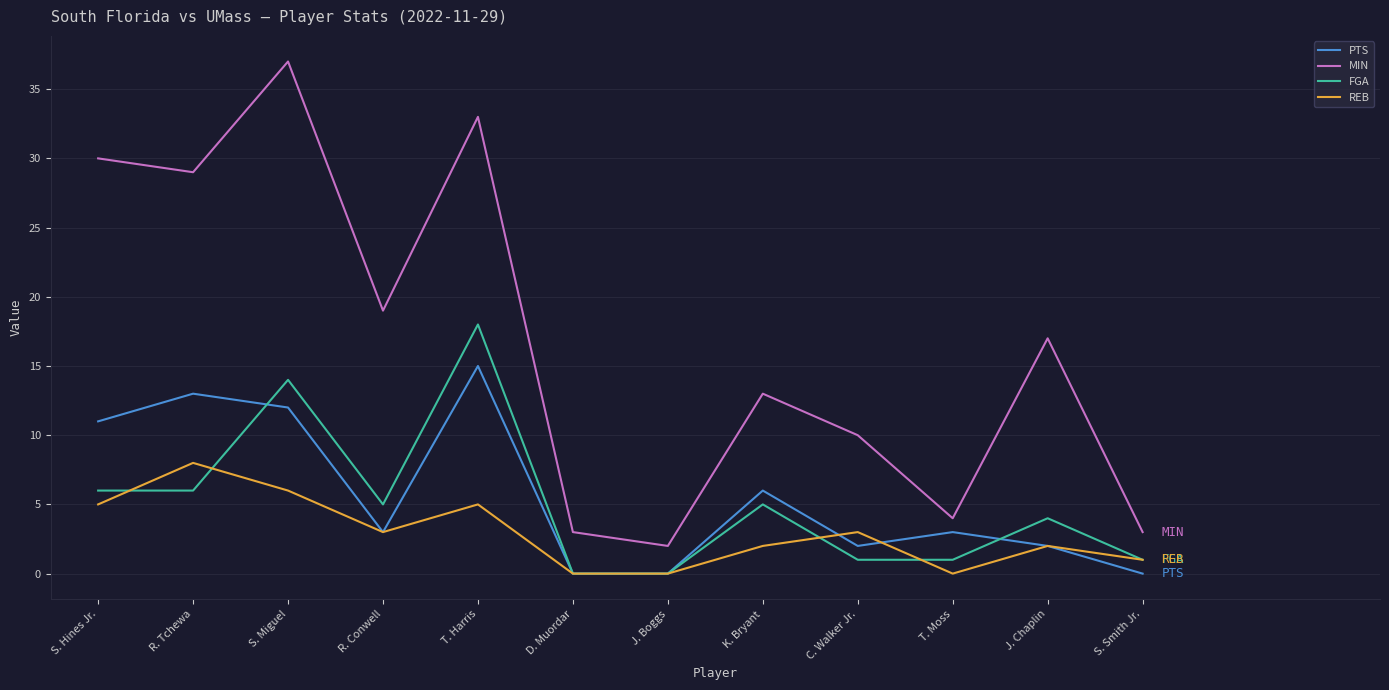

At which label is PTS closest to 7?

K. Bryant